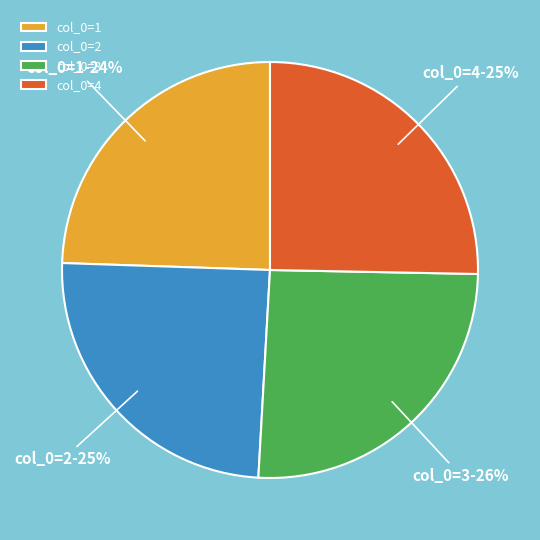

What percentage is the col_0=3 slice, to the nearest percent?

26%